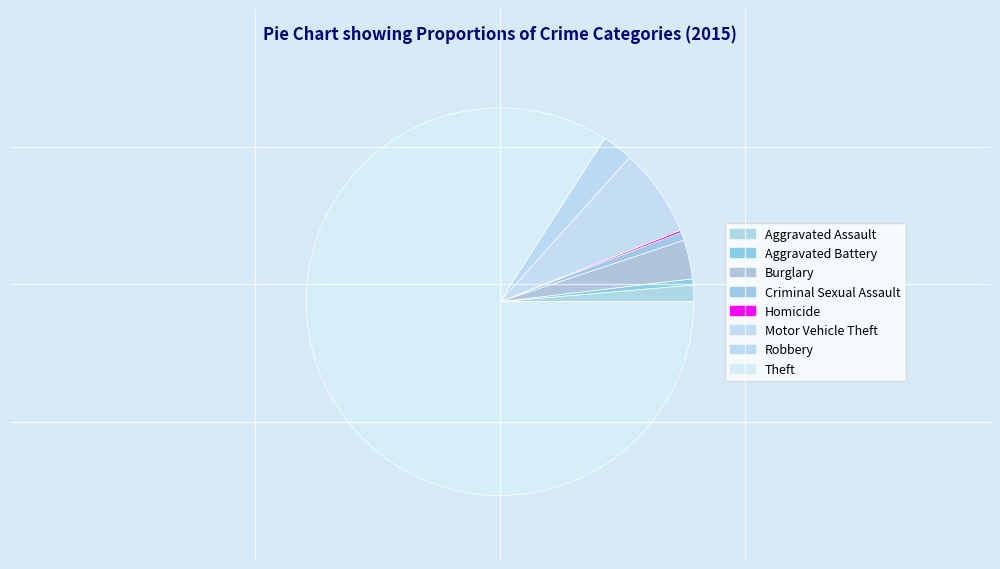

To the nearest percent, what is the difference between the largest and smallest slice percentages?

84%